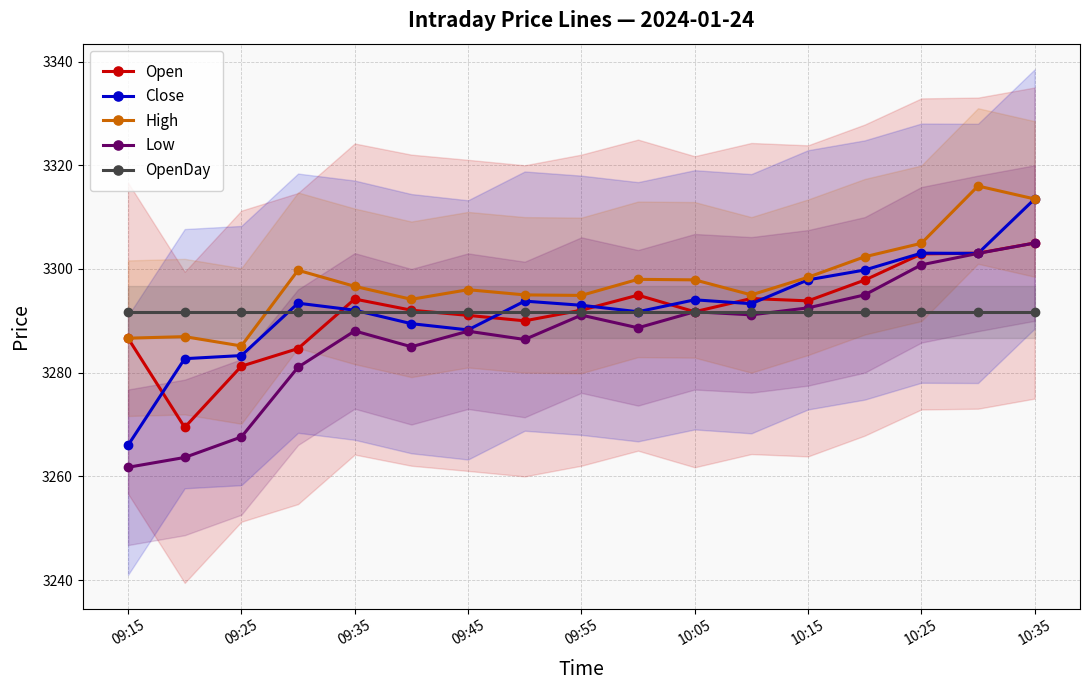

True or false: High and Low intersect in this chart.

False